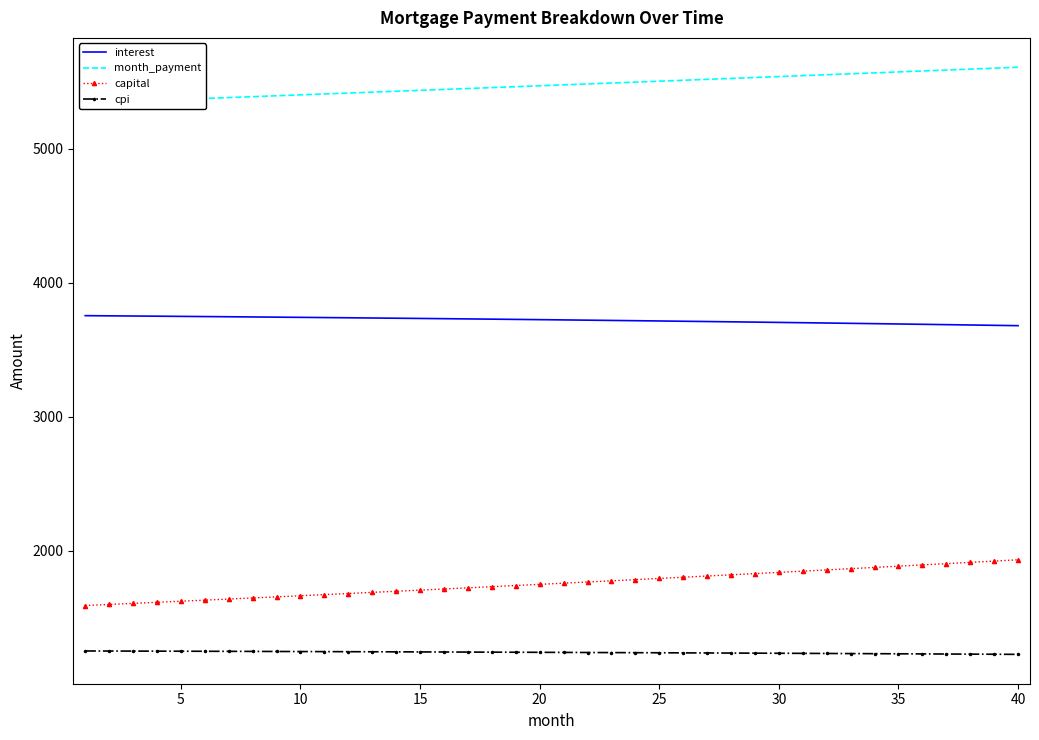

What is the maximum value for cpi?

1249.6